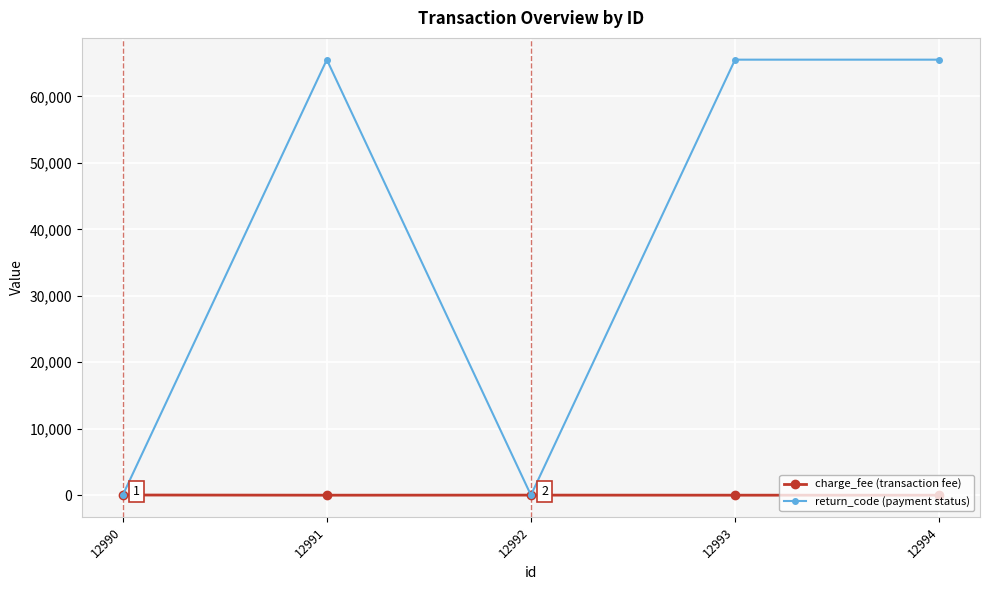

What is the total value across all series at 12993?

65535